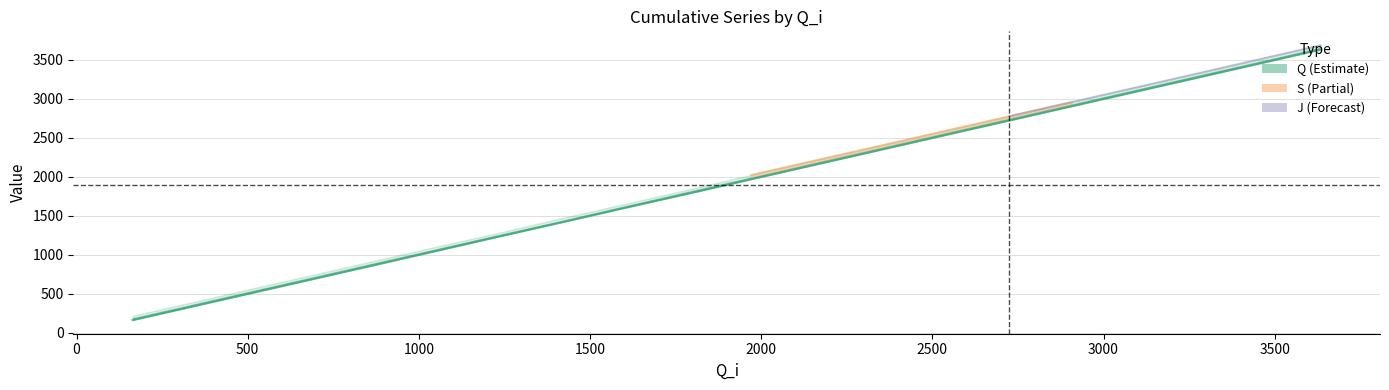

What is the maximum value shown in the chart?

3690